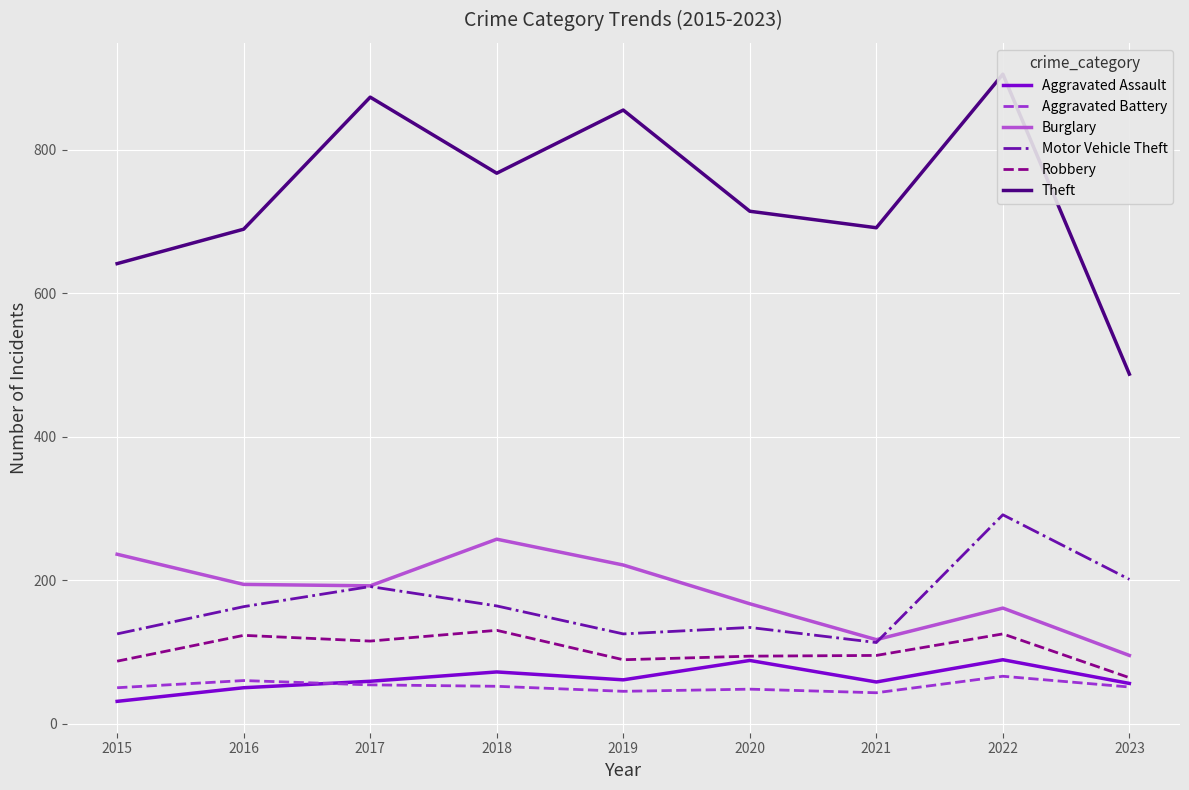

True or false: Motor Vehicle Theft and Aggravated Assault cross at least once.

False